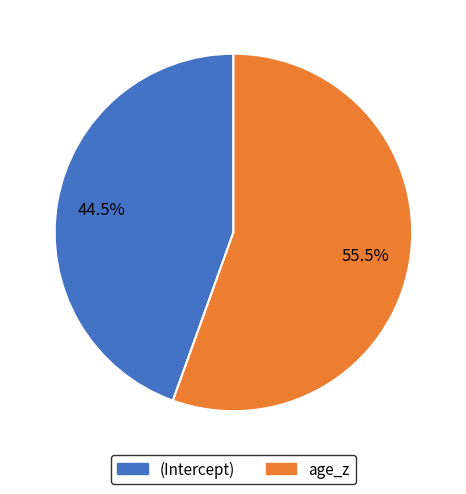

Is the sum of age_z and (Intercept) greater than half?

Yes